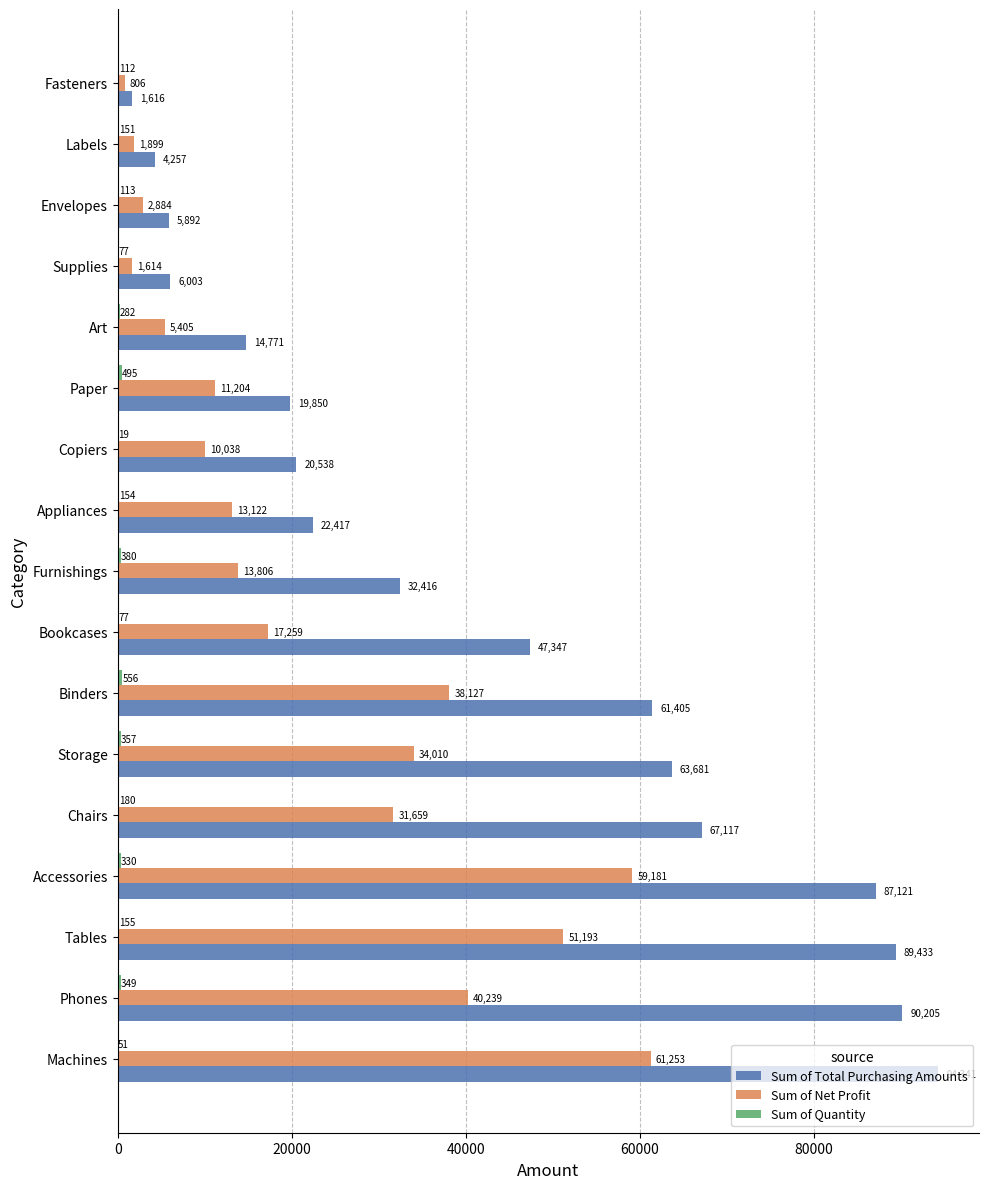

What is the highest value of the Sum of Net Profit series?

61252.9